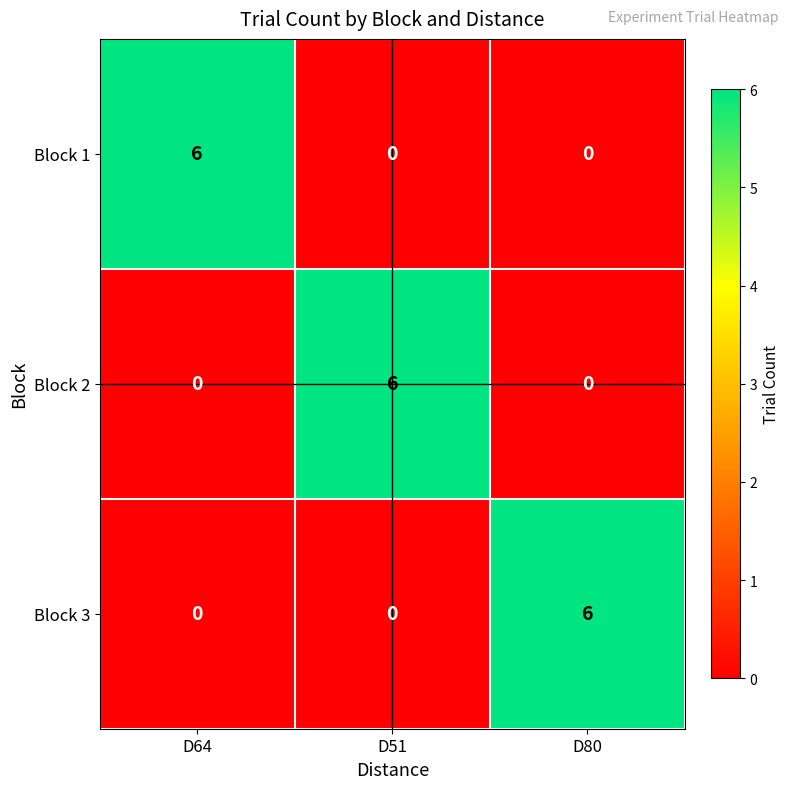

At how many categories does at least one series exceed 3?

3